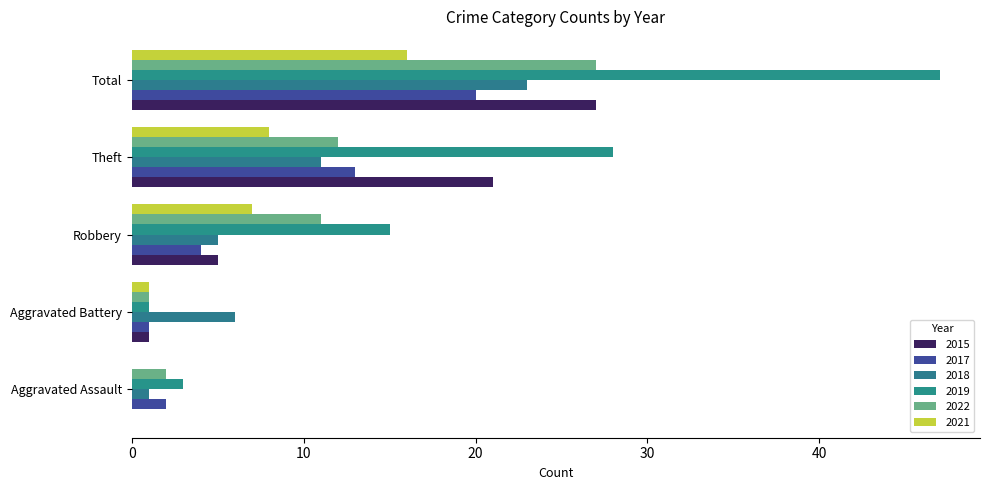

What value does the 2018 series have at Robbery, to the nearest 5?

5